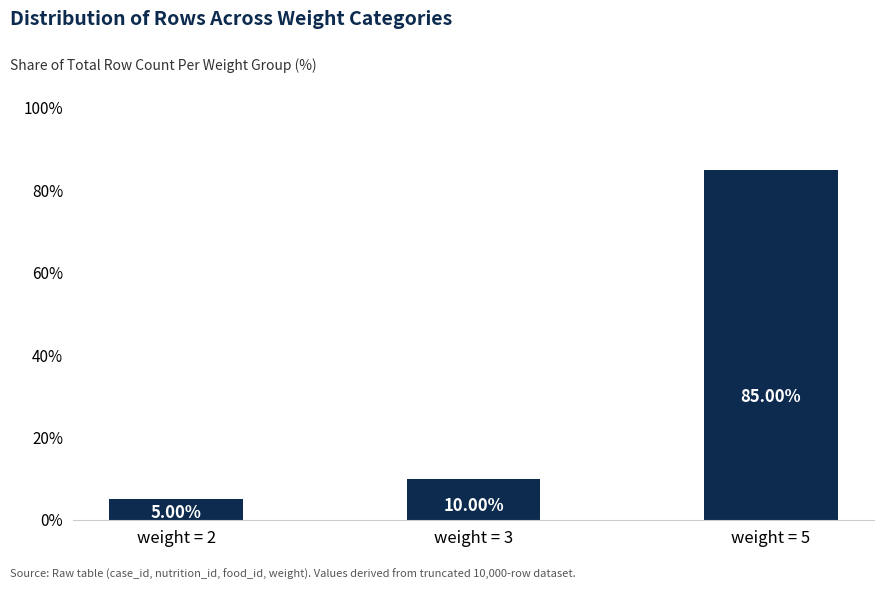

What is the smallest value displayed?

5